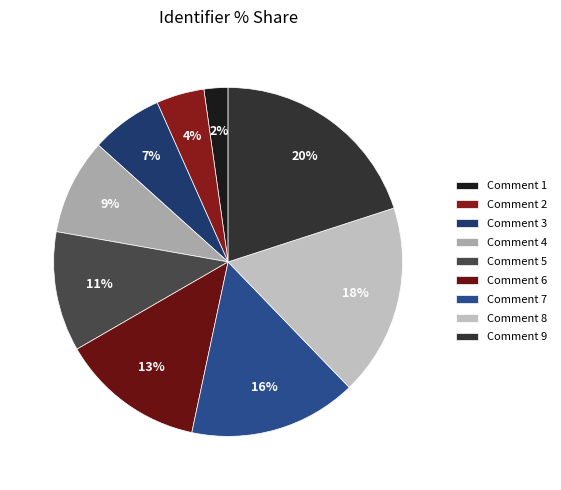

How many slices are in this pie chart?

9